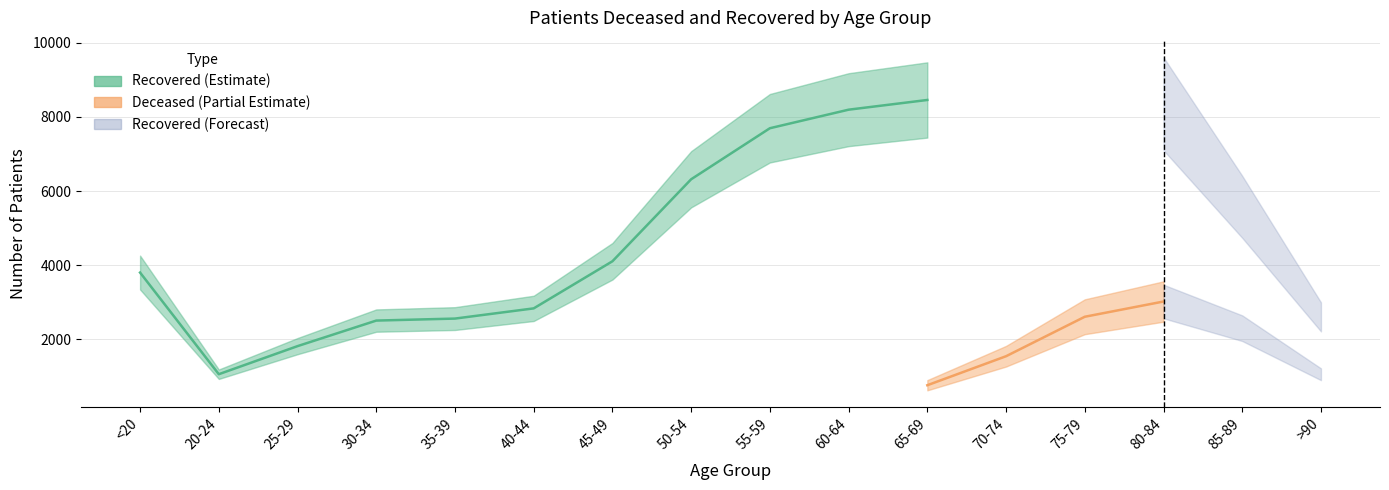

True or false: patients_recovered and patients_deceased cross at least once.

False